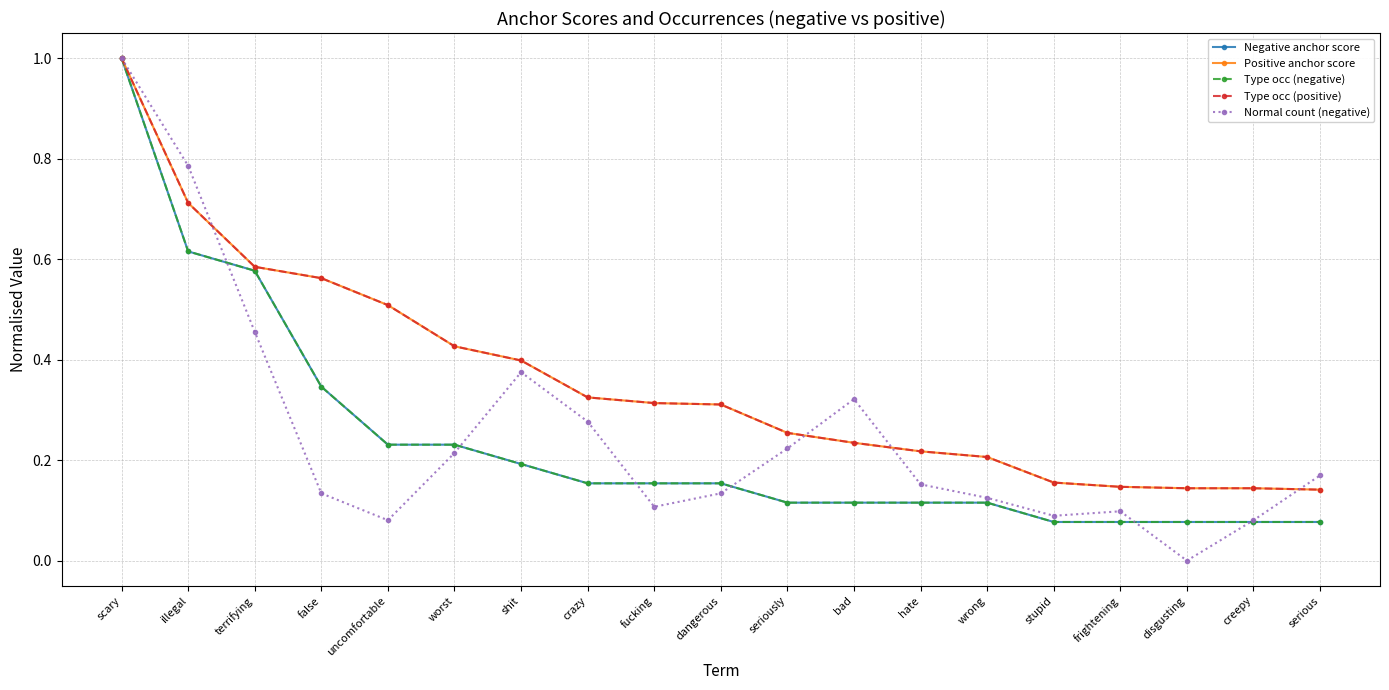

Does the chart display data point markers on the line(s)?

Yes